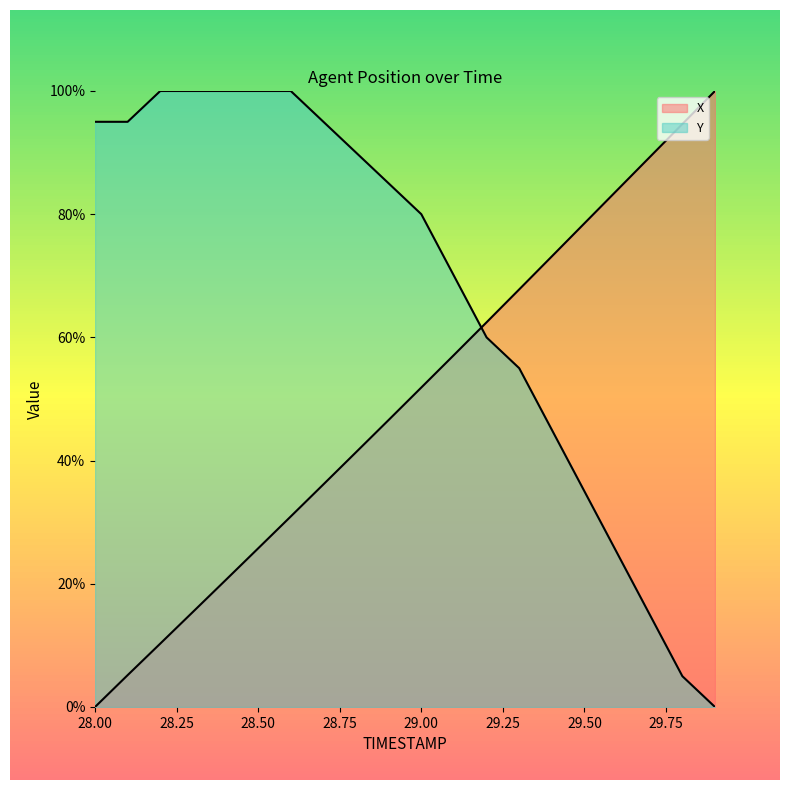

At which category does the chart reach its minimum across all series?

28.0